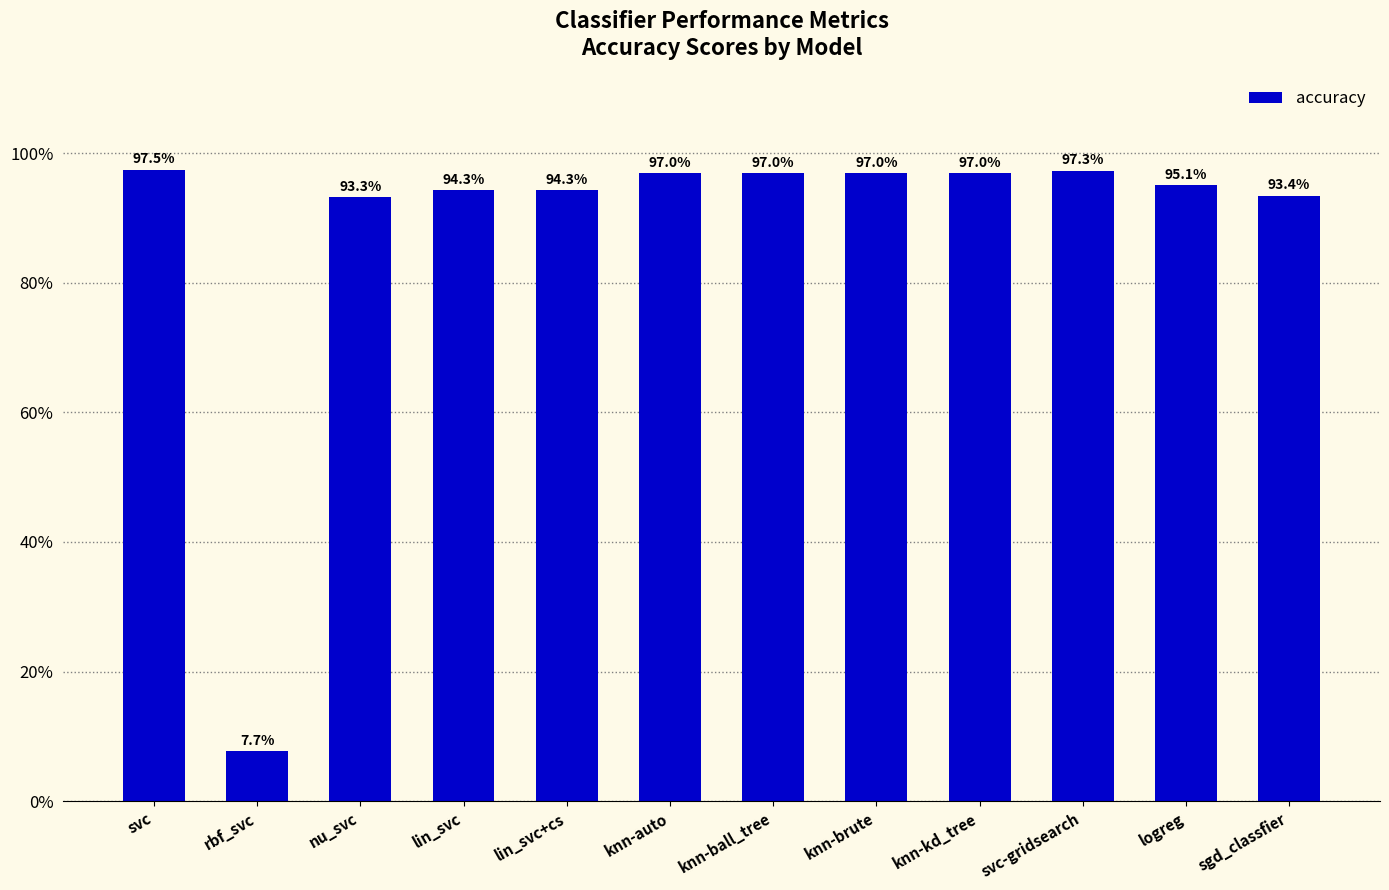

Is it true that the value at nu_svc is 0.9?

True